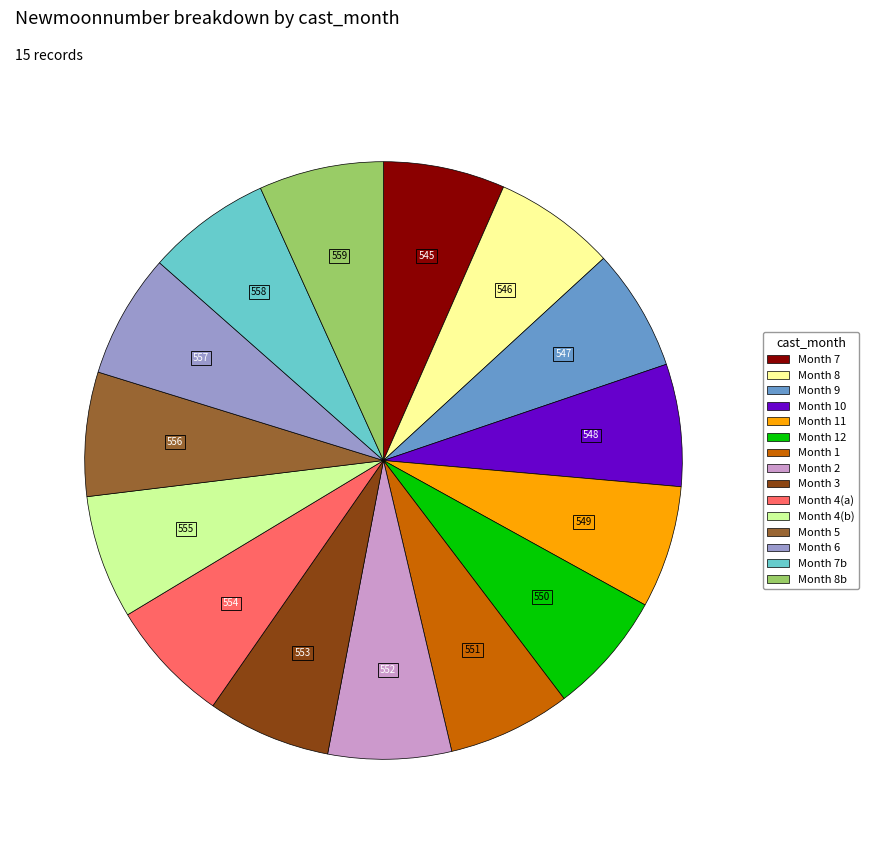

Does any single category account for the majority?

No